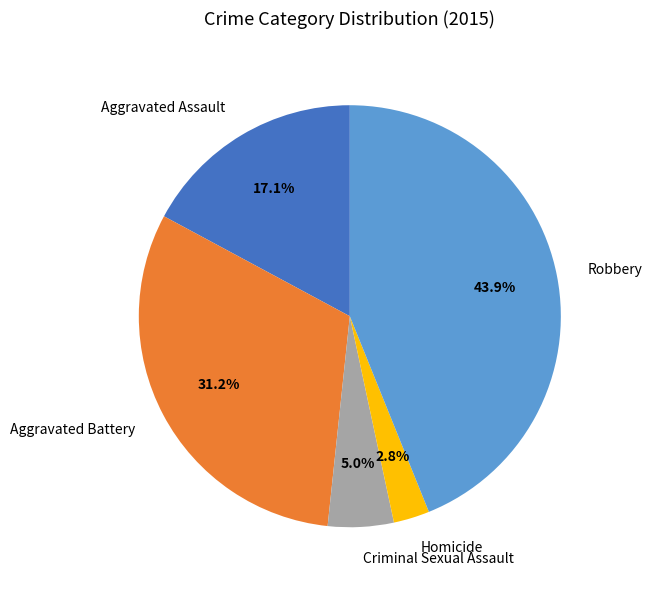

To the nearest percent, what percentage of the pie is Homicide?

3%